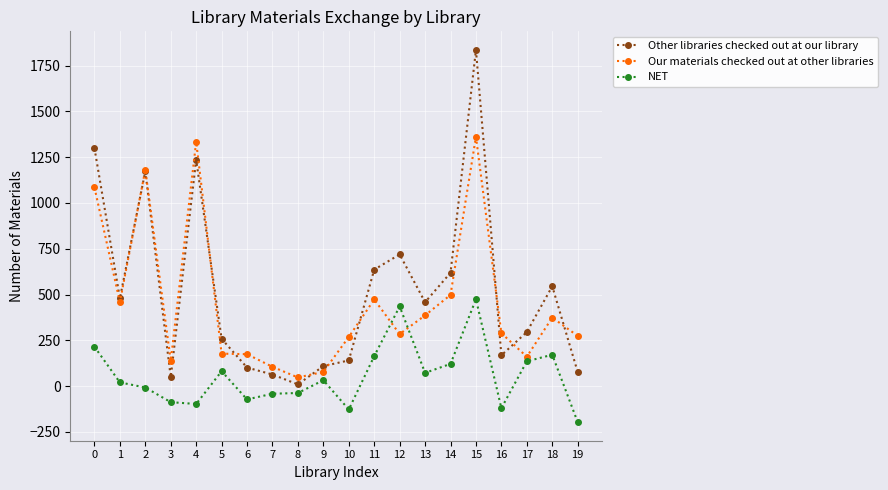

True or false: Our materials checked out at other libraries and NET cross at least once.

True